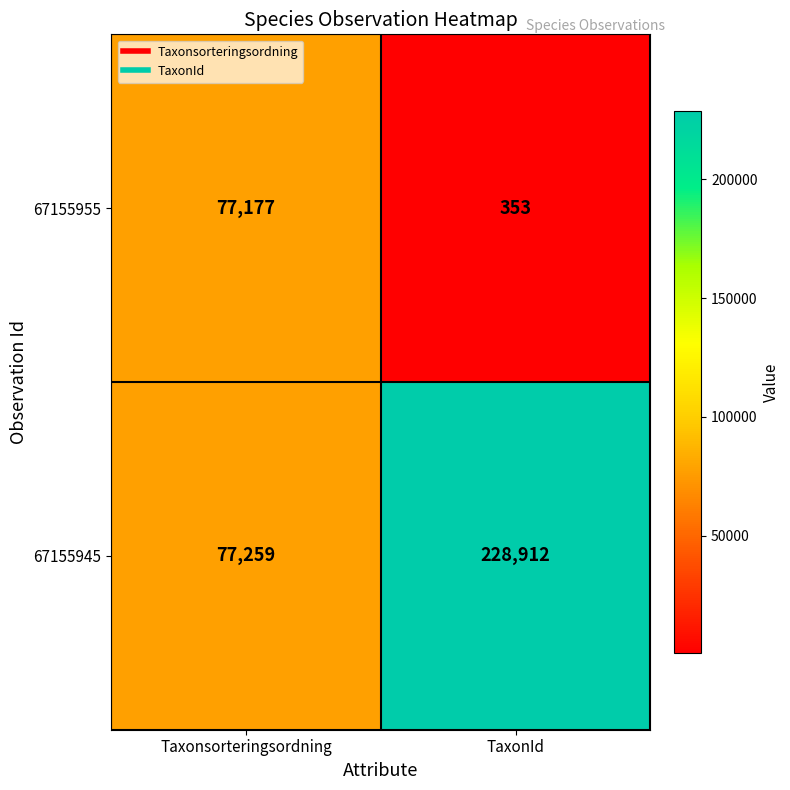

The 67155945 series shows 30129 at Taxonsorteringsordning. True or false?

False